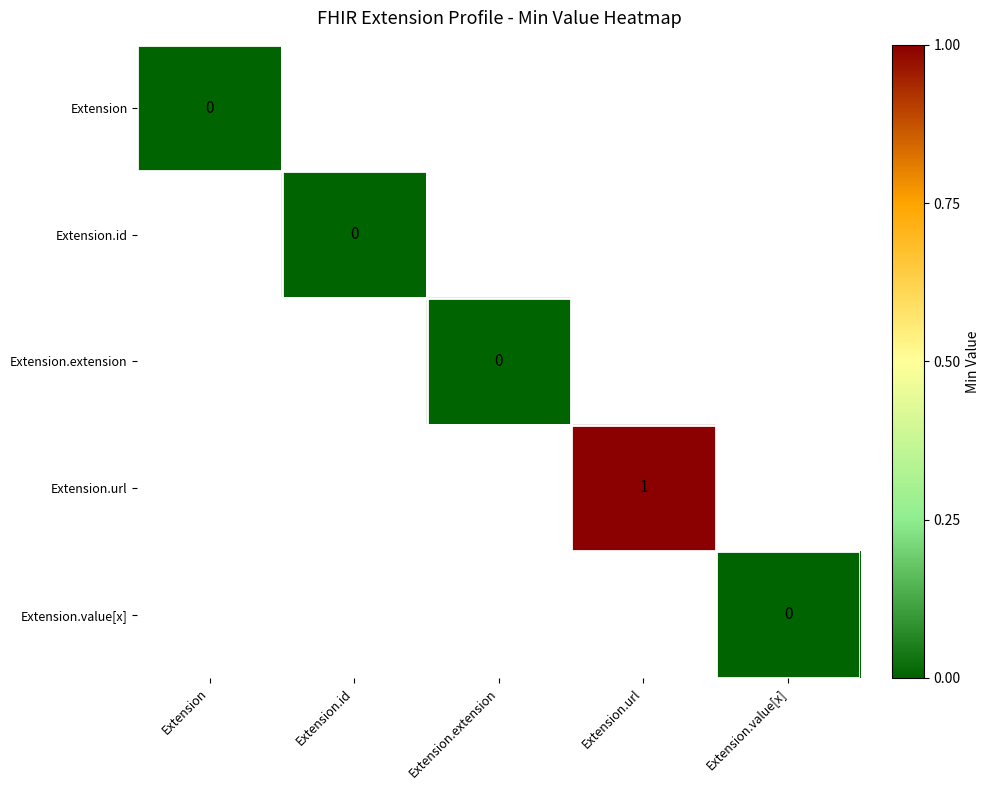

At Extension.value[x], list the series in order from largest to smallest.

Extension, Extension.id, Extension.extension, Extension.url, Extension.value[x]